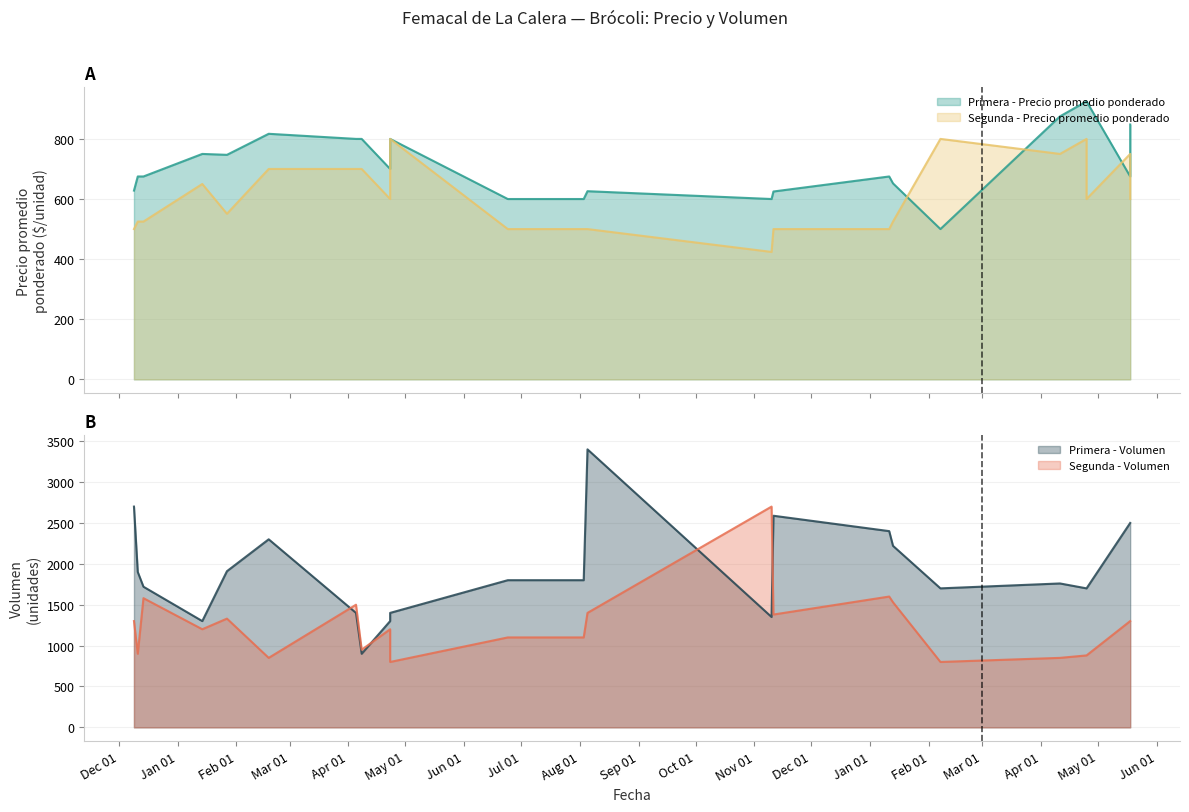

What is the highest value of the Segunda - Precio promedio ponderado series?

800